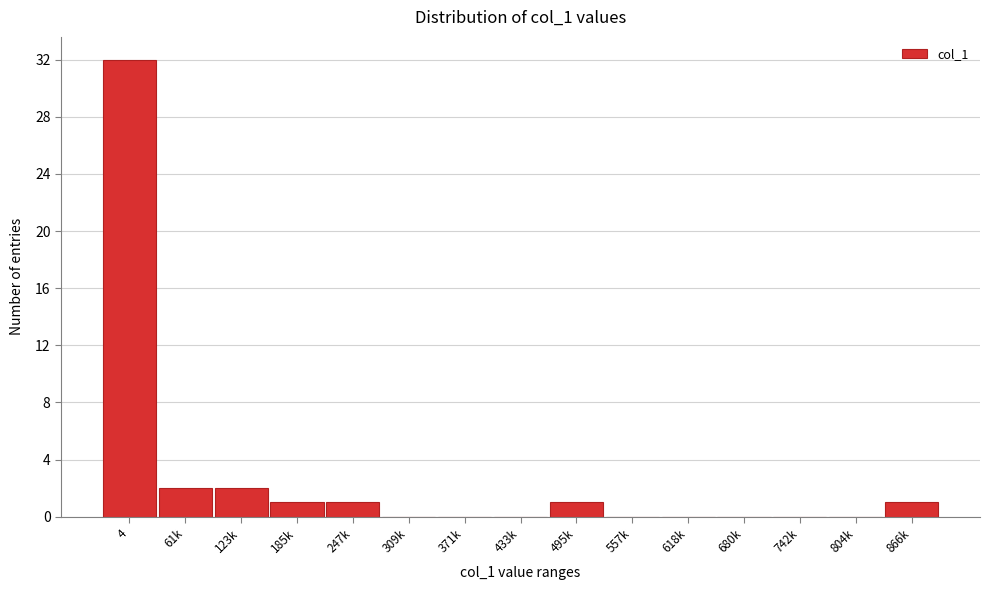

Reading left to right, transcribe all the data shown in this chart.

4=32	61k=2	123k=2	185k=1	247k=1	309k=0	371k=0	433k=0	495k=1	557k=0	618k=0	680k=0	742k=0	804k=0	866k=1